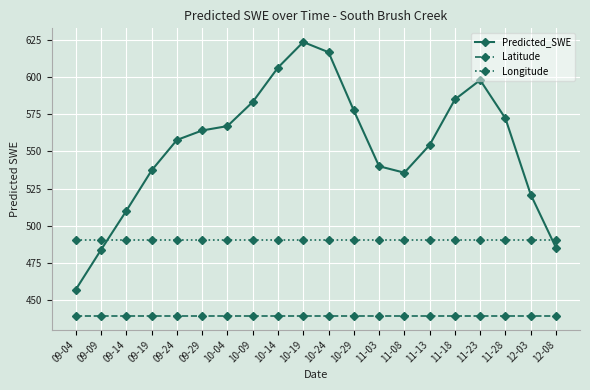

At 12-08, list the series in order from smallest to largest.

Latitude, Predicted_SWE, Longitude